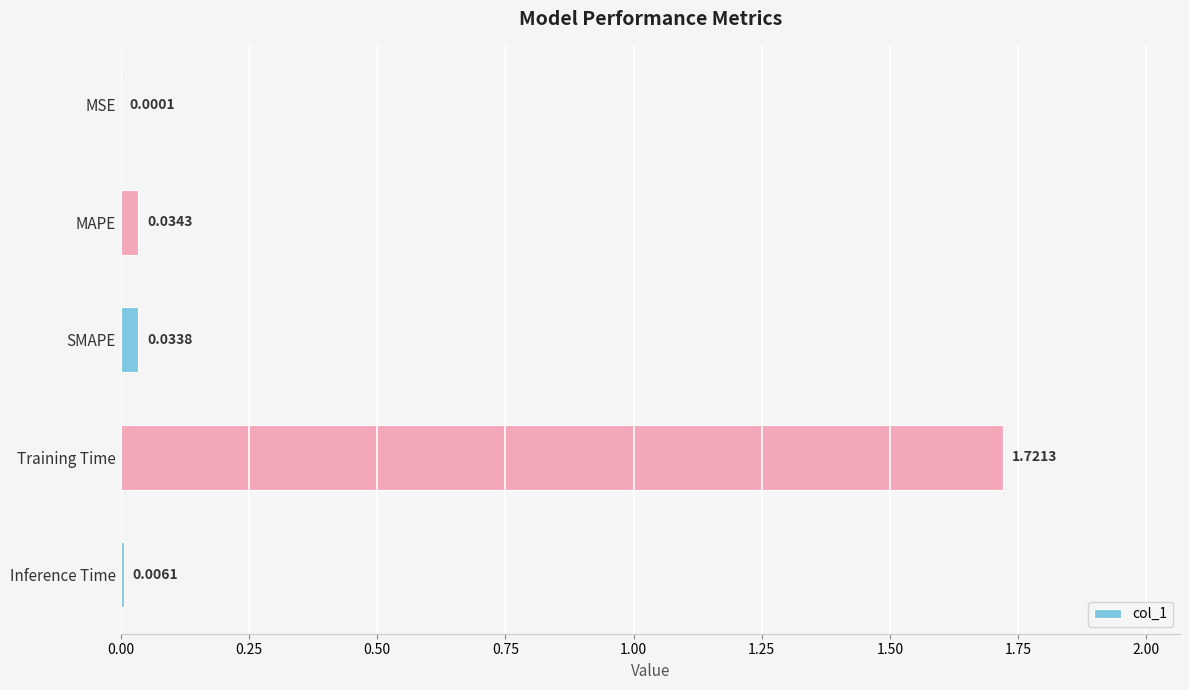

Does the chart contain stacked bars?

No